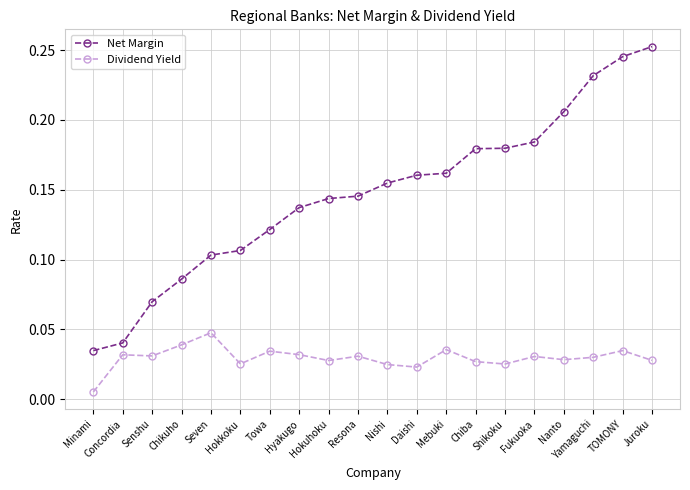

Rank the series at Nishi from highest to lowest value.

Net Margin, Dividend Yield